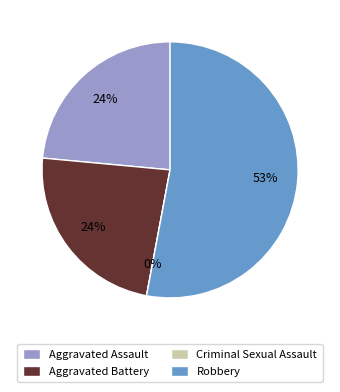

To the nearest percent, what is the combined percentage of Aggravated Battery and Aggravated Assault?

47%